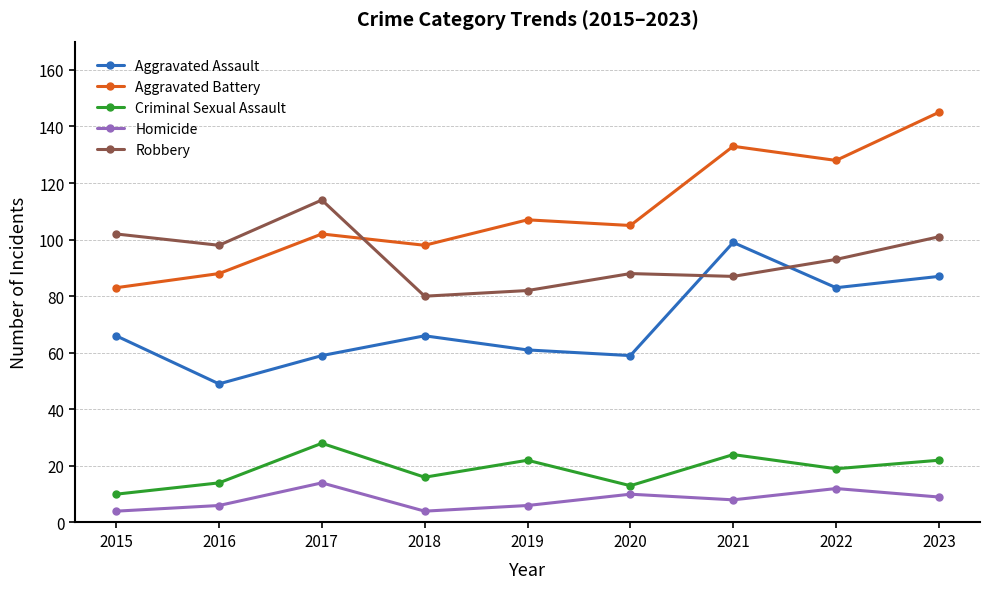

What is the maximum value shown in the chart?

145